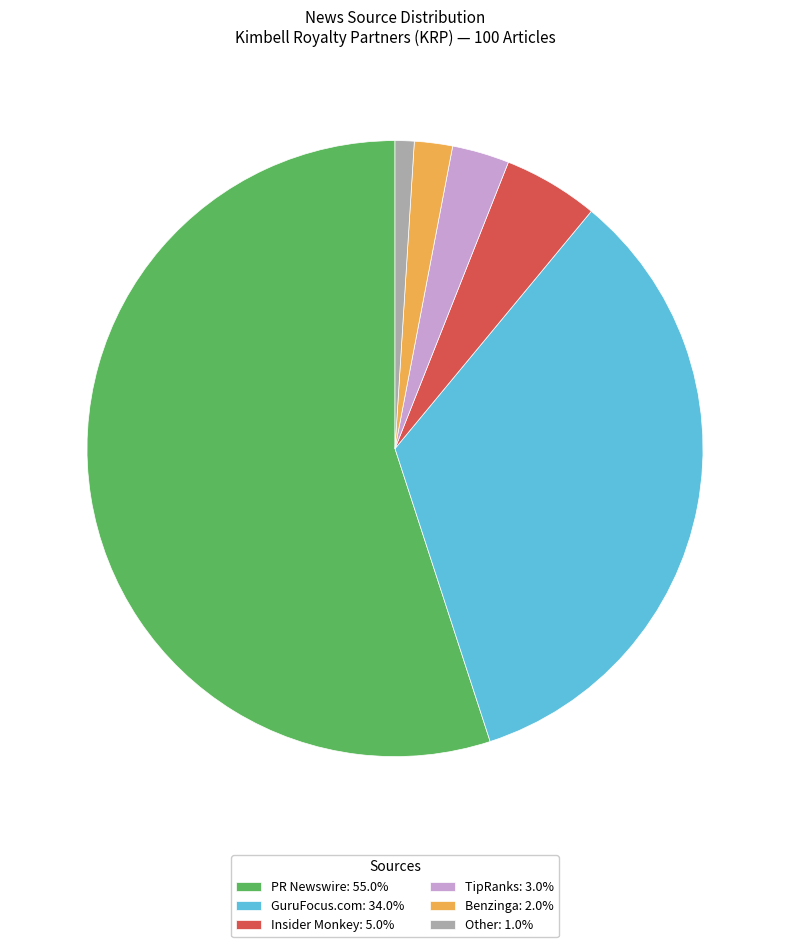

Is there a majority slice in this chart?

Yes